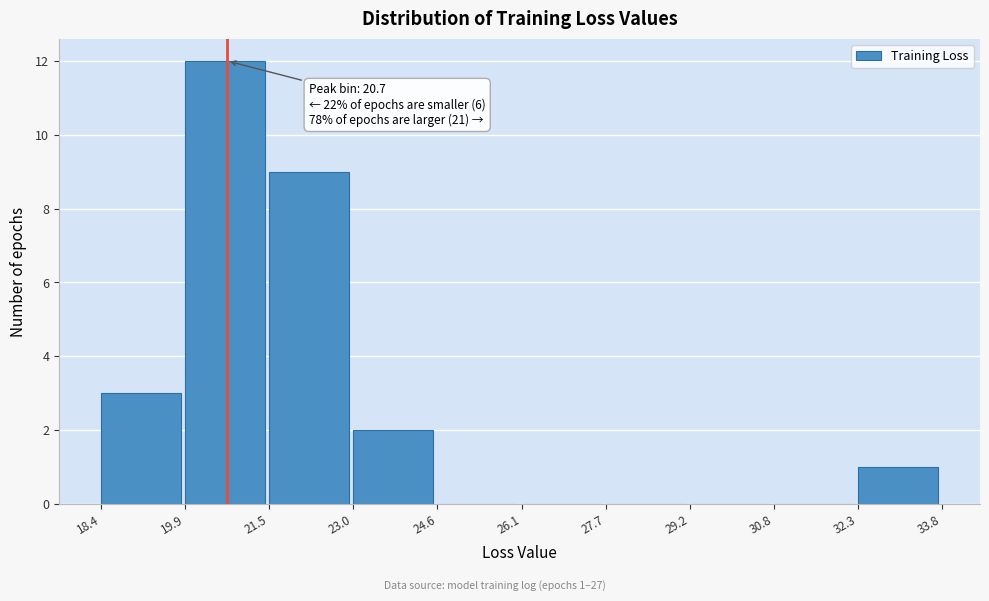

Over which range of the x-axis is the bar tallest?

19.9 to 21.5